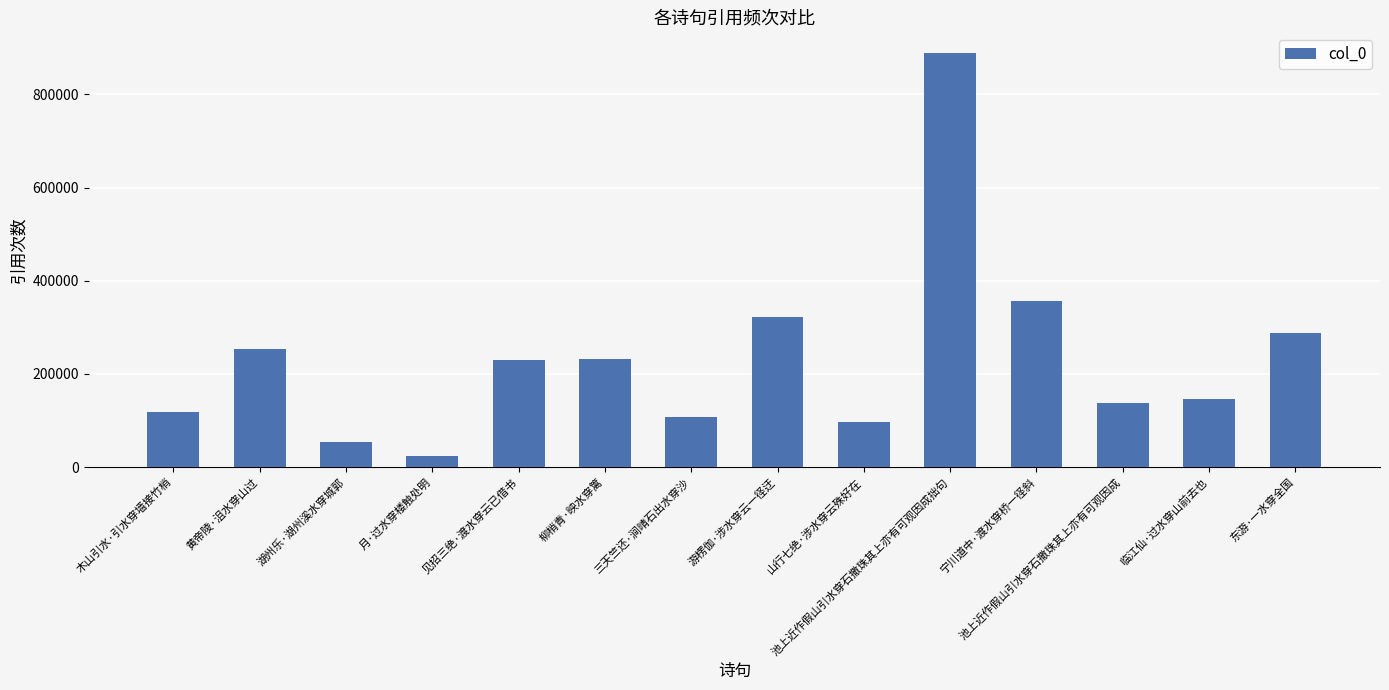

The value at 三天竺还·涧晴石出水穿沙 is 52236. True or false?

False